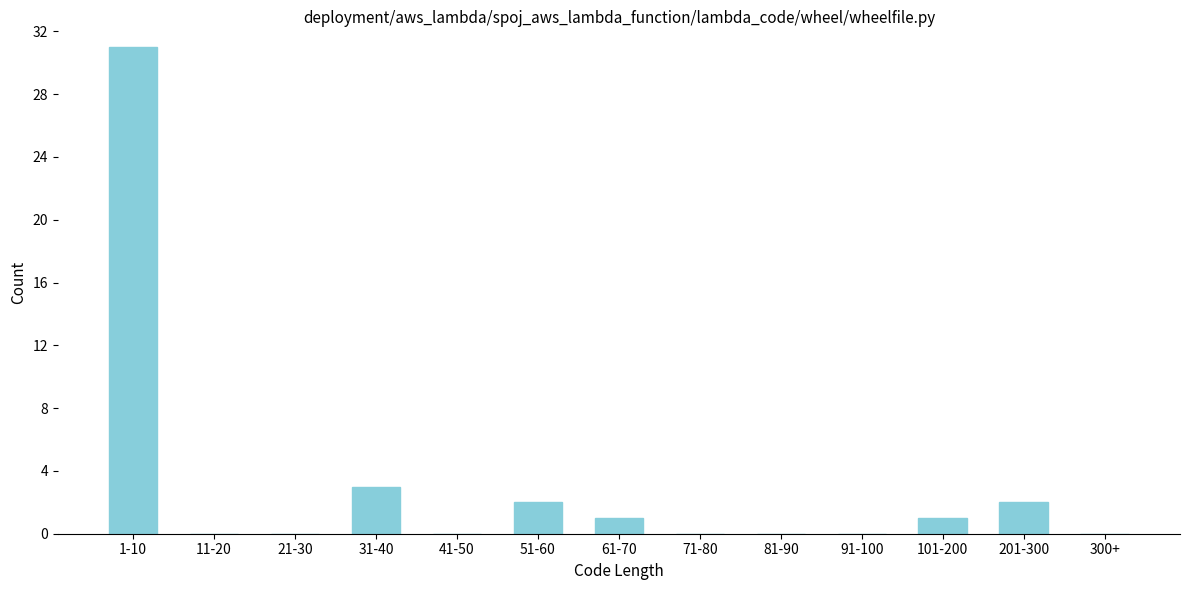

Reading right to left, what are all the values shown in this chart?

300+=0	201-300=2	101-200=1	91-100=0	81-90=0	71-80=0	61-70=1	51-60=2	41-50=0	31-40=3	21-30=0	11-20=0	1-10=31